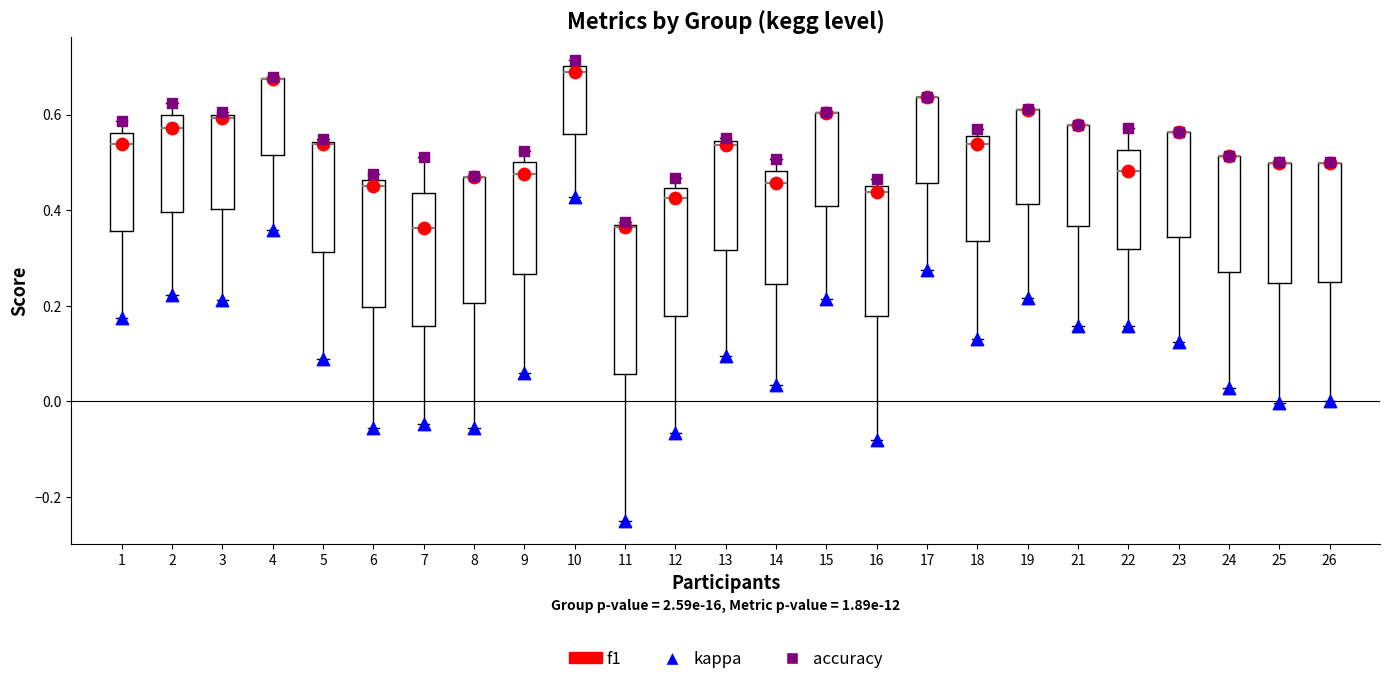

Which box is the tallest, from its lower edge to its upper edge?

11